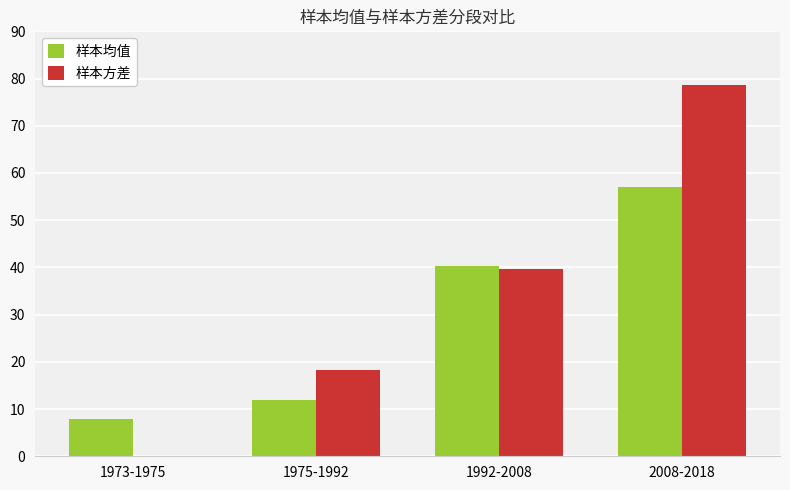

What is the sum of all 样本均值 values?

117.3